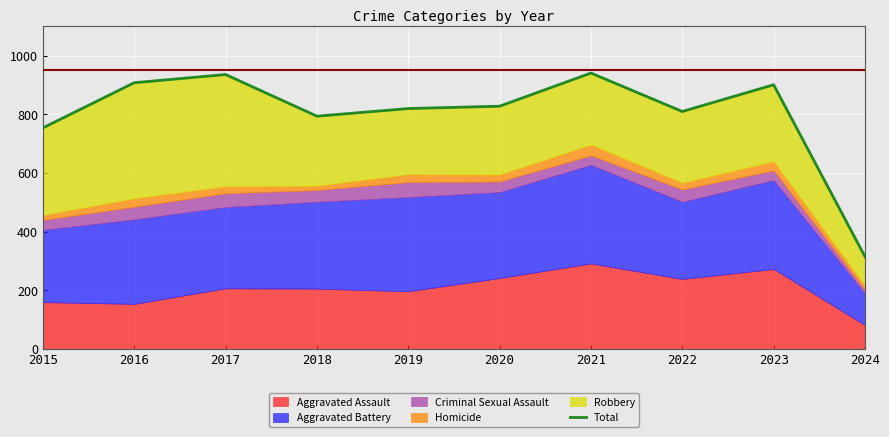

Reading right to left, list all the values displayed in this chart.

315	901	810	941	828	820	794	936	908	754